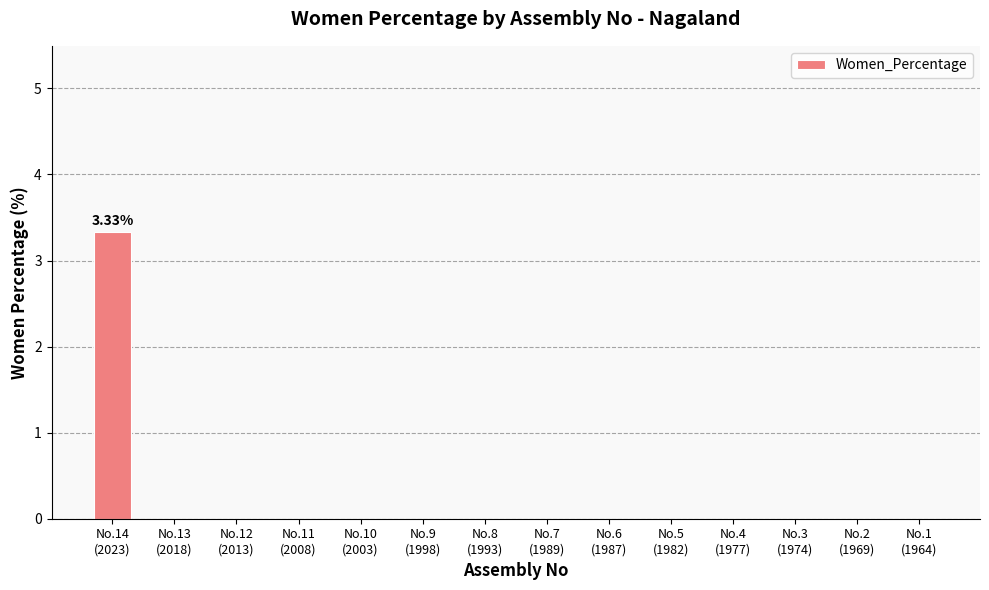

Reading left to right, list all the values displayed in this chart.

No.14
(2023)=3.3	No.13
(2018)=0.0	No.12
(2013)=0.0	No.11
(2008)=0.0	No.10
(2003)=0.0	No.9
(1998)=0.0	No.8
(1993)=0.0	No.7
(1989)=0.0	No.6
(1987)=0.0	No.5
(1982)=0.0	No.4
(1977)=0.0	No.3
(1974)=0.0	No.2
(1969)=0.0	No.1
(1964)=0.0